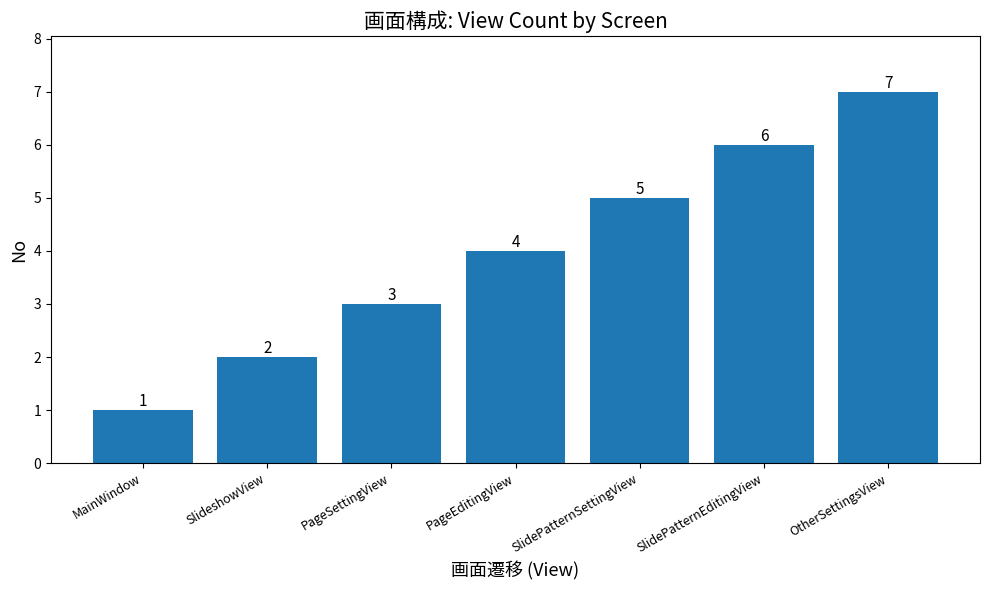

Reading right to left, list all the values displayed in this chart.

7	6	5	4	3	2	1